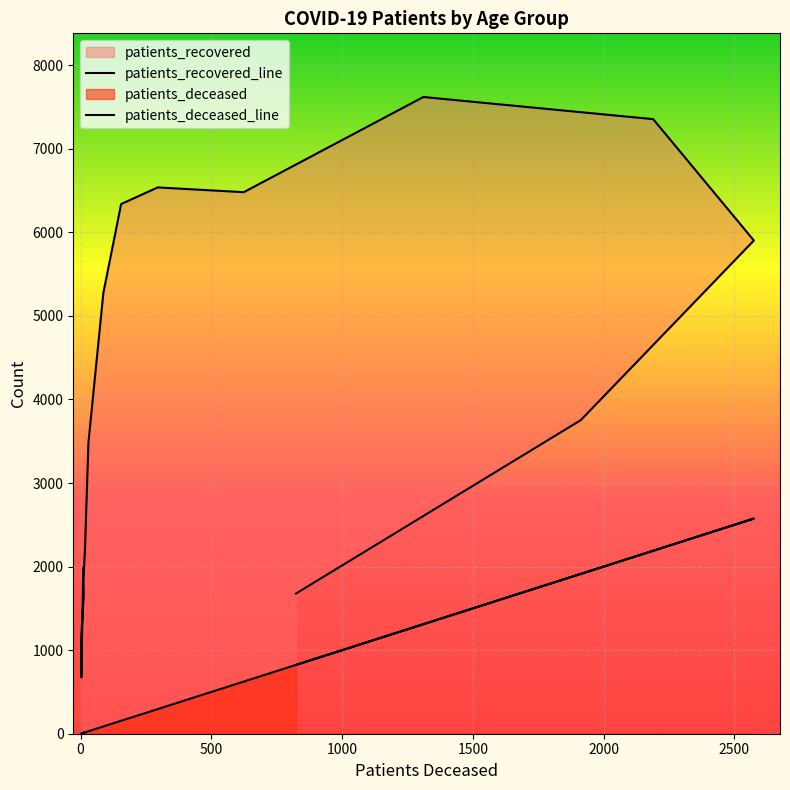

Between 35 - 39 and 85 - 89, which series saw the biggest shift?

patients_recovered